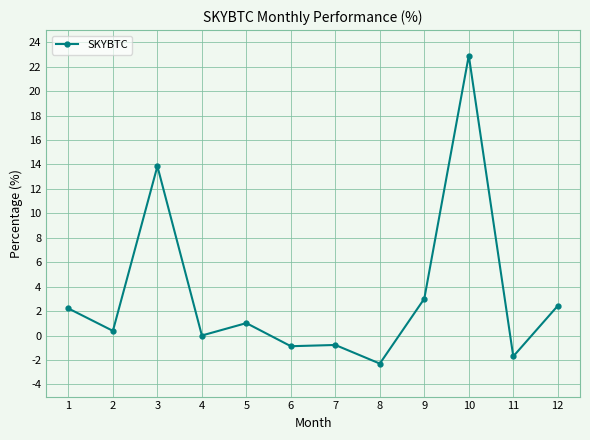

Does the chart have visible grid lines?

Yes